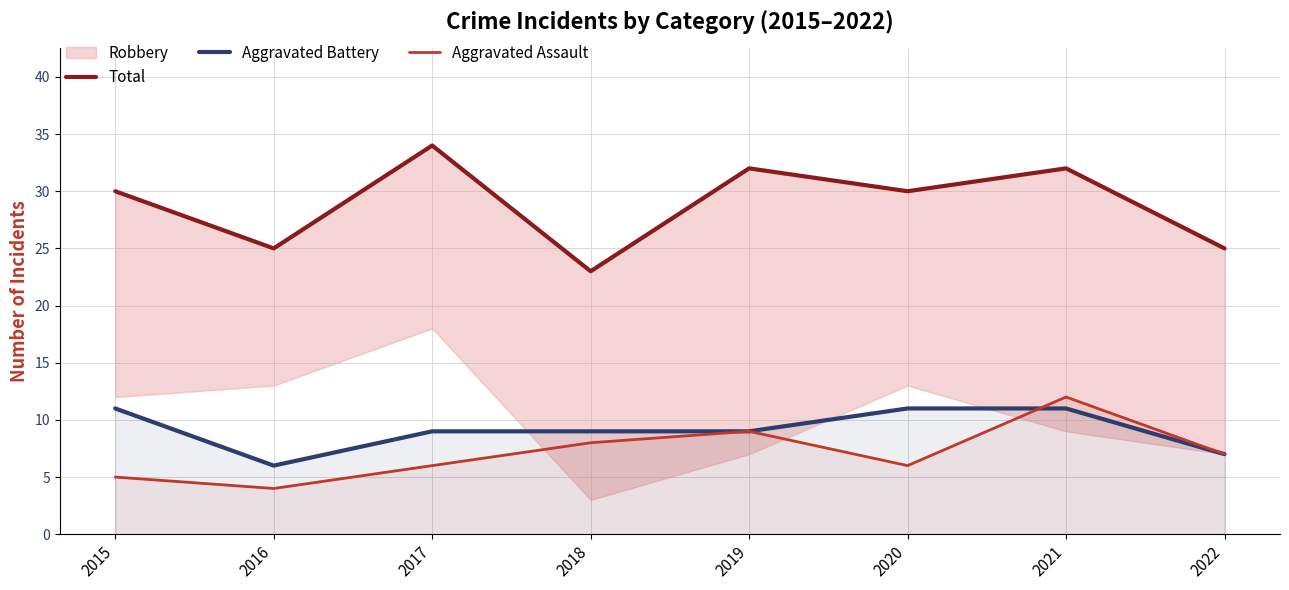

The value of Aggravated Assault at 2015 is 7. True or false?

False